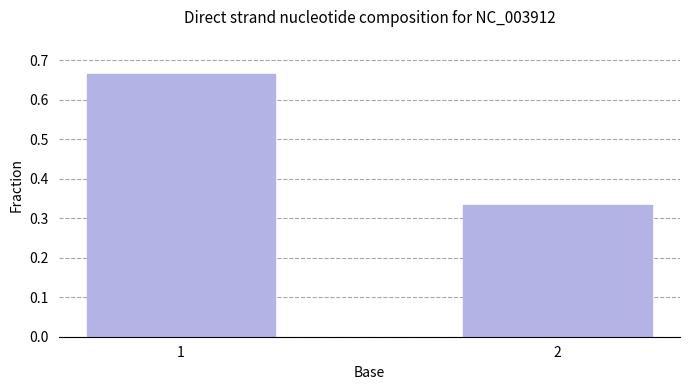

List the labels in order of value, smallest first.

2, 1